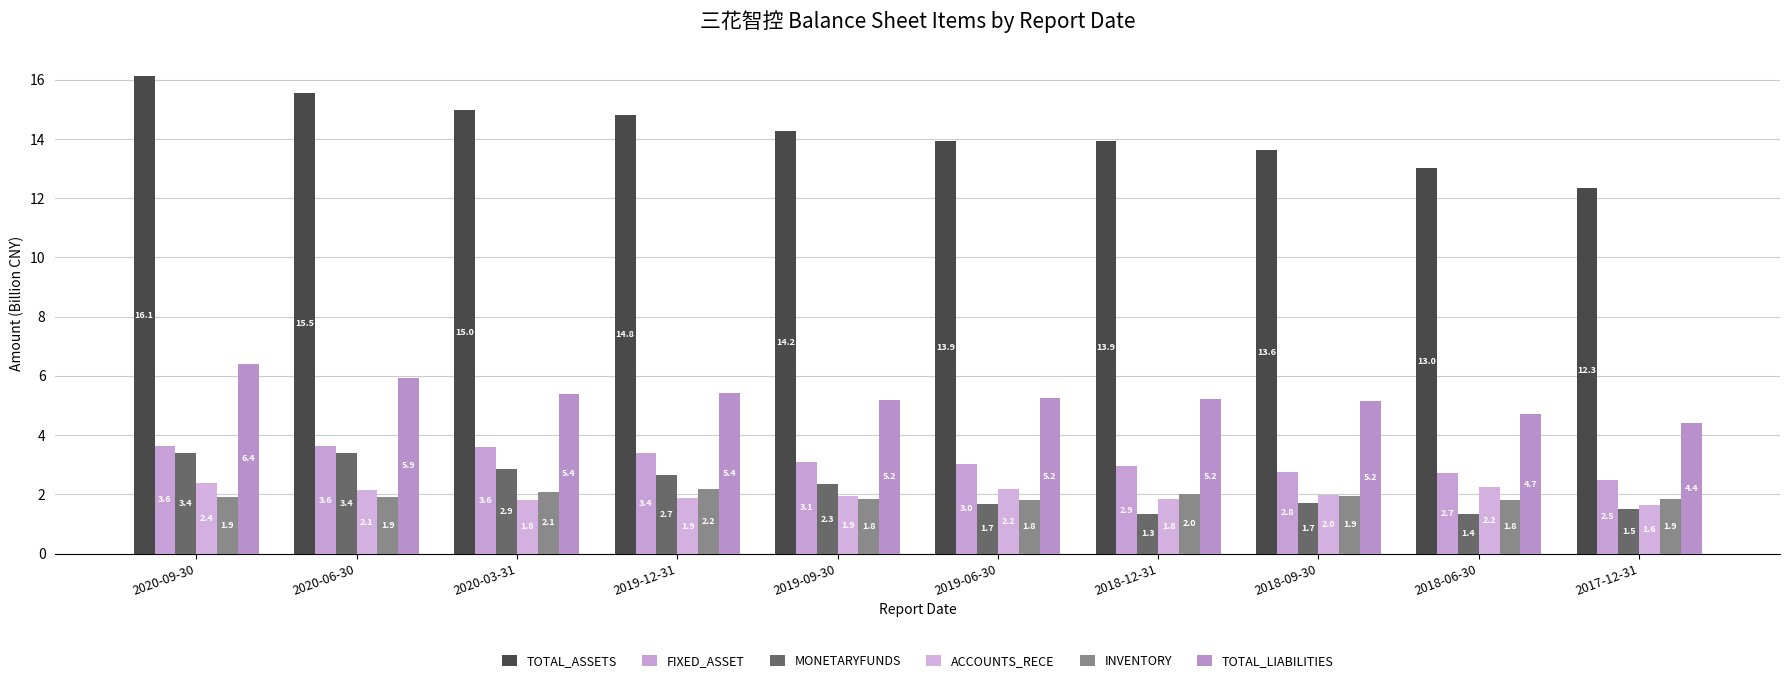

Which series has the largest total across all categories?

TOTAL_ASSETS